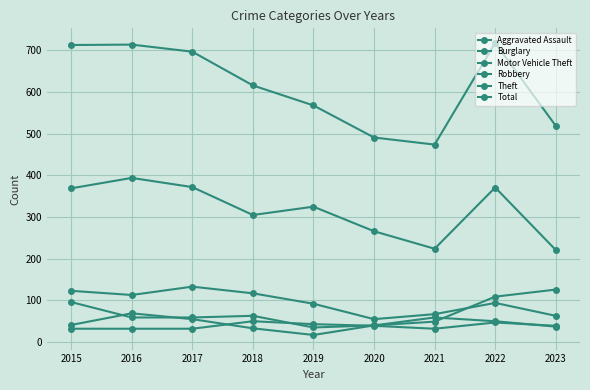

What is the maximum value for Motor Vehicle Theft?

126